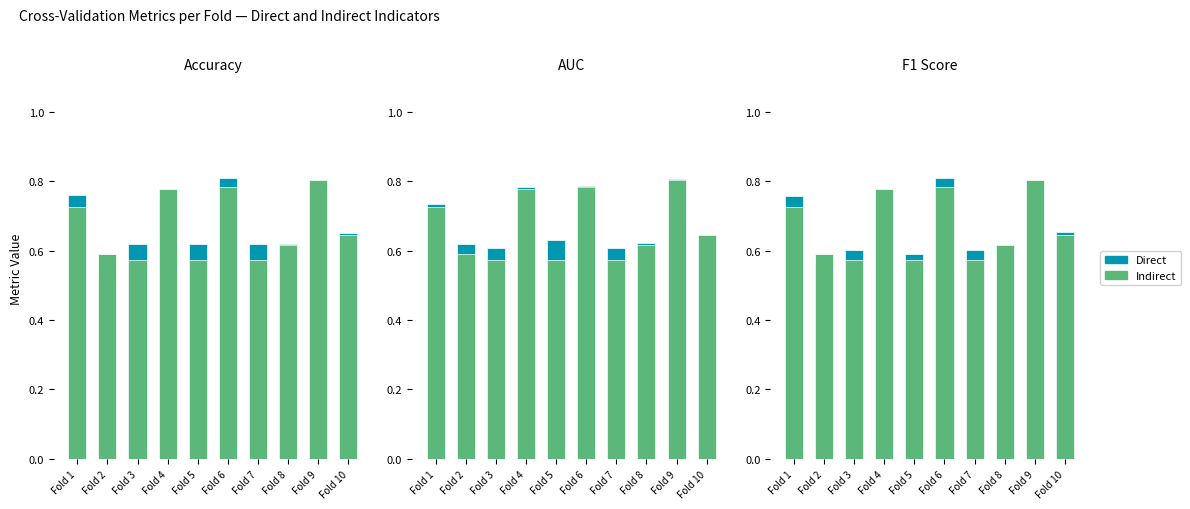

Count the Direct values in the range 0 to 1.

10